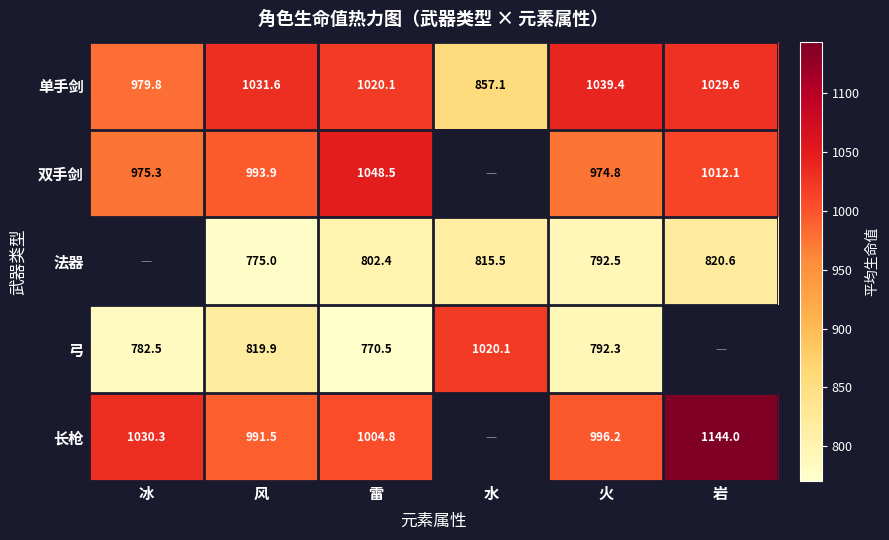

What is the spread (max minus min) of values at 雷?

278.0